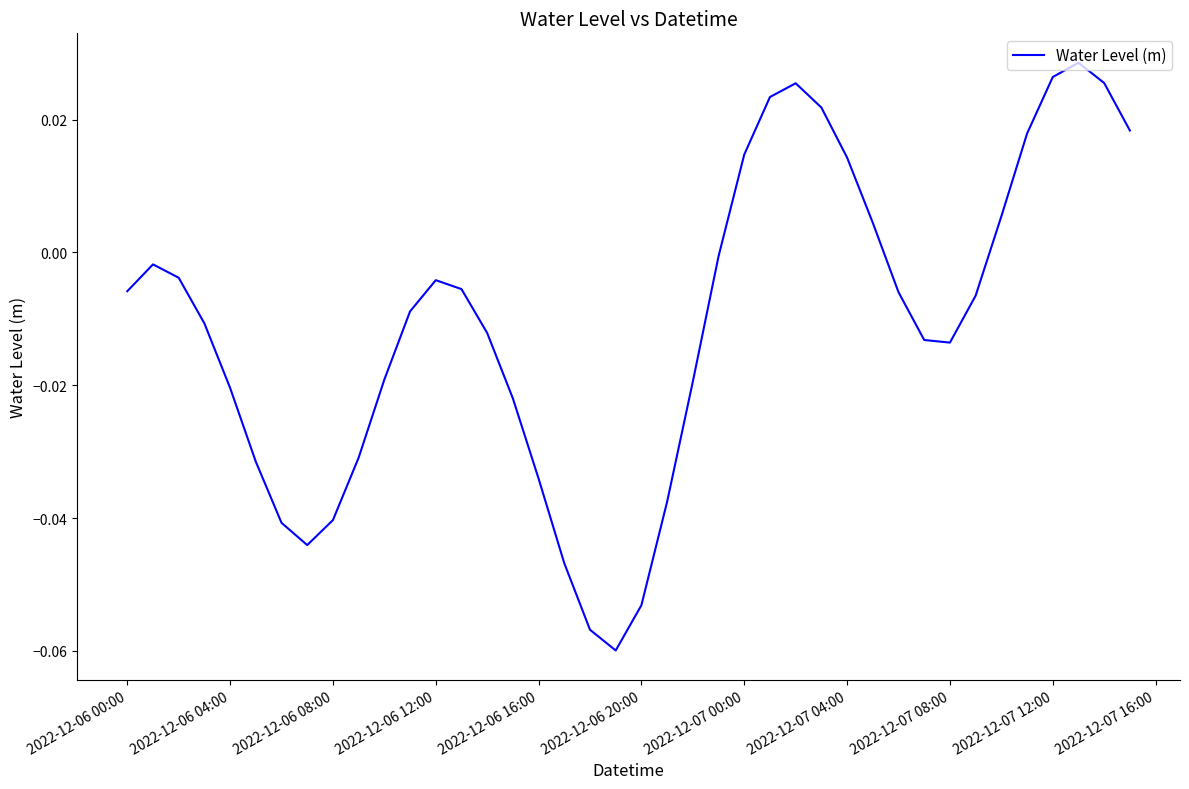

How many interior local peaks (higher than both neighbors) does the data have?

4